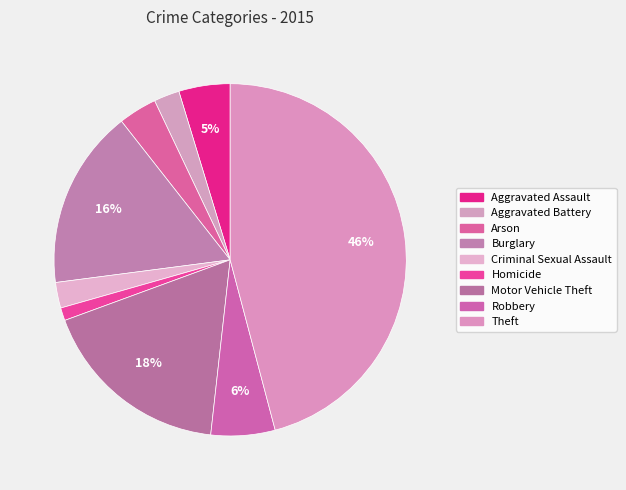

To the nearest percent, what percentage of the pie is Aggravated Battery?

2%